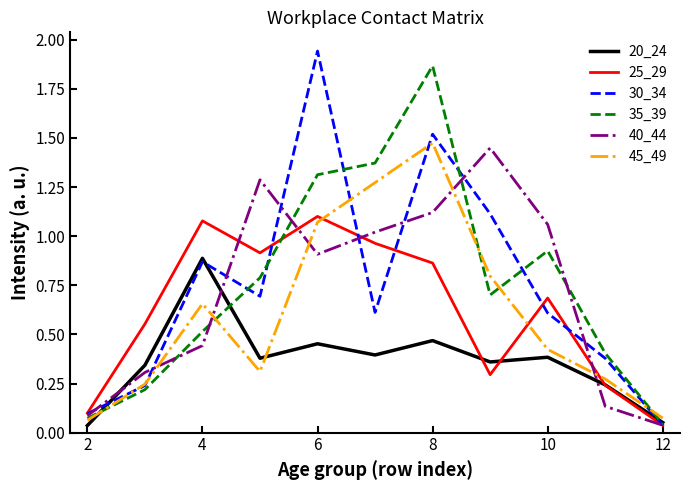

True or false: 25_29 and 45_49 intersect in this chart.

True